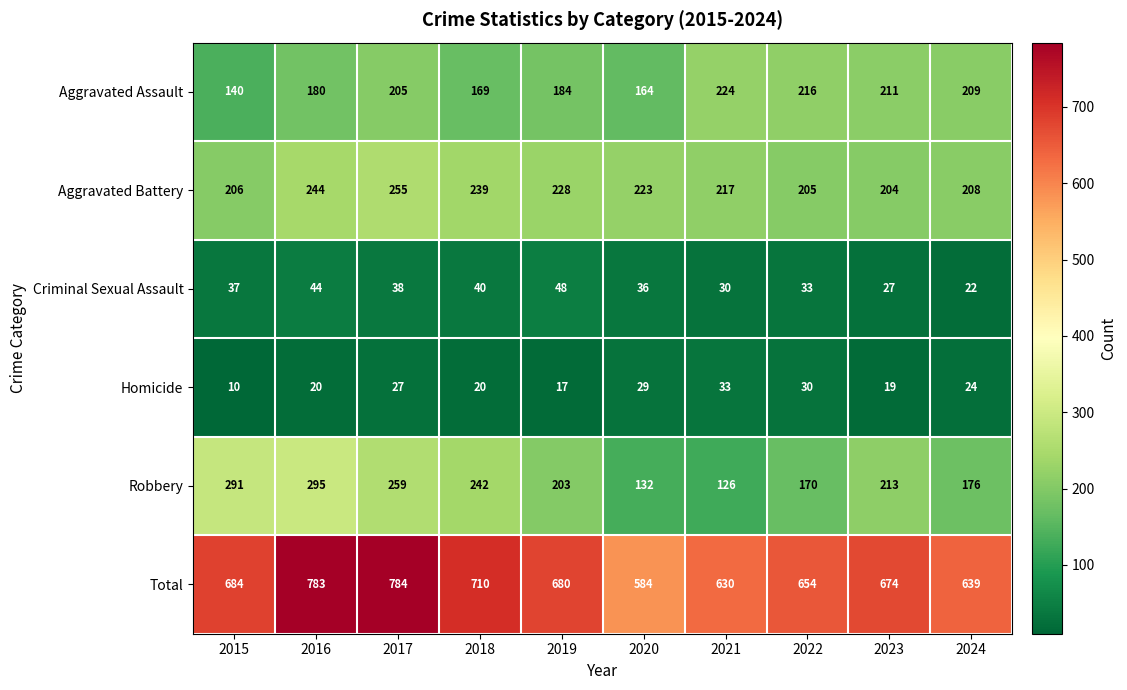

At which label is Robbery closest to 210?

2023